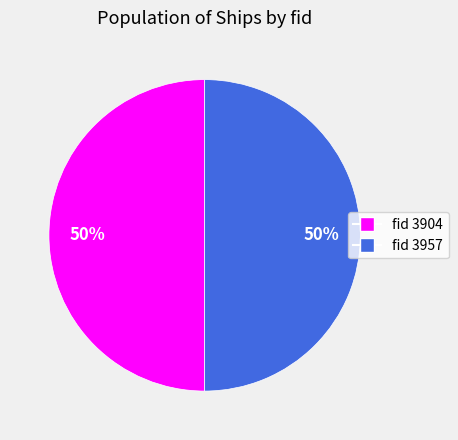

What is the ratio of the value at fid 3904 to the value at fid 3957?

1.0